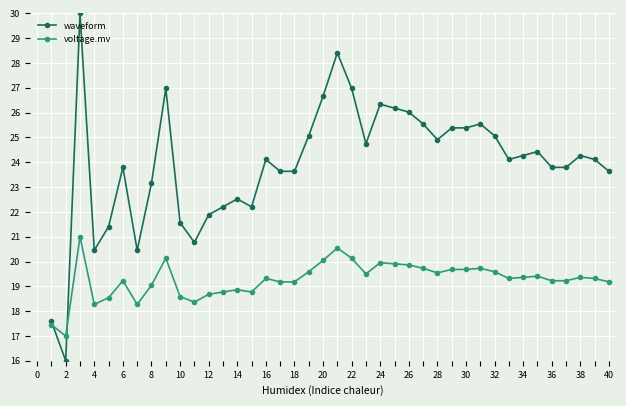

Which series has the largest total across all categories?

waveform